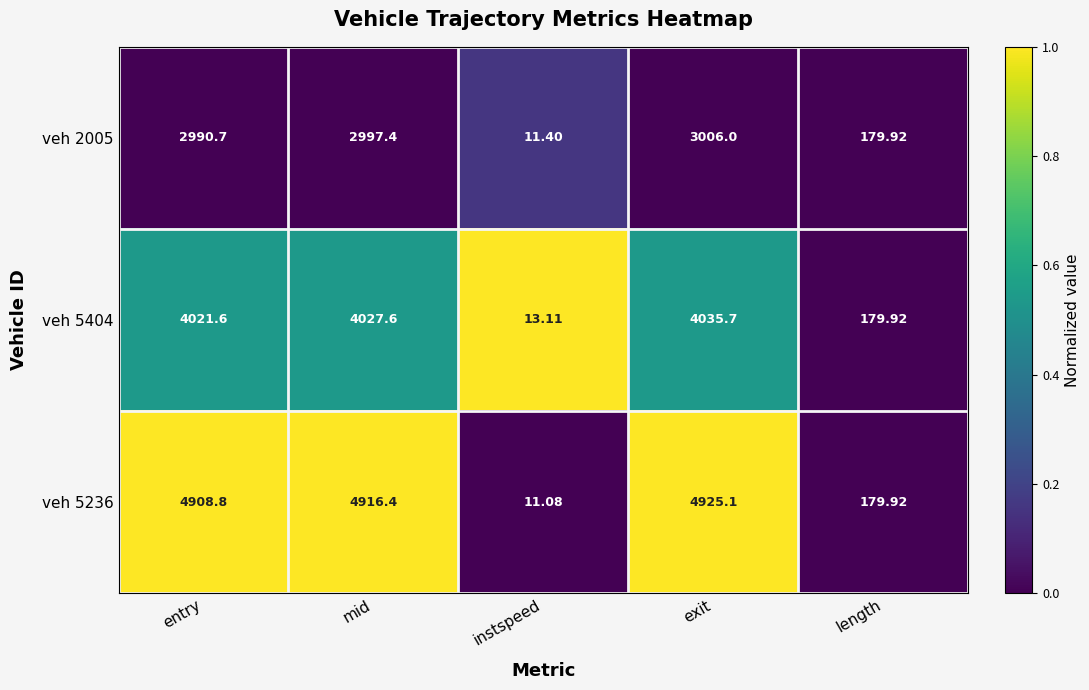

Count the number of data series in this chart.

3